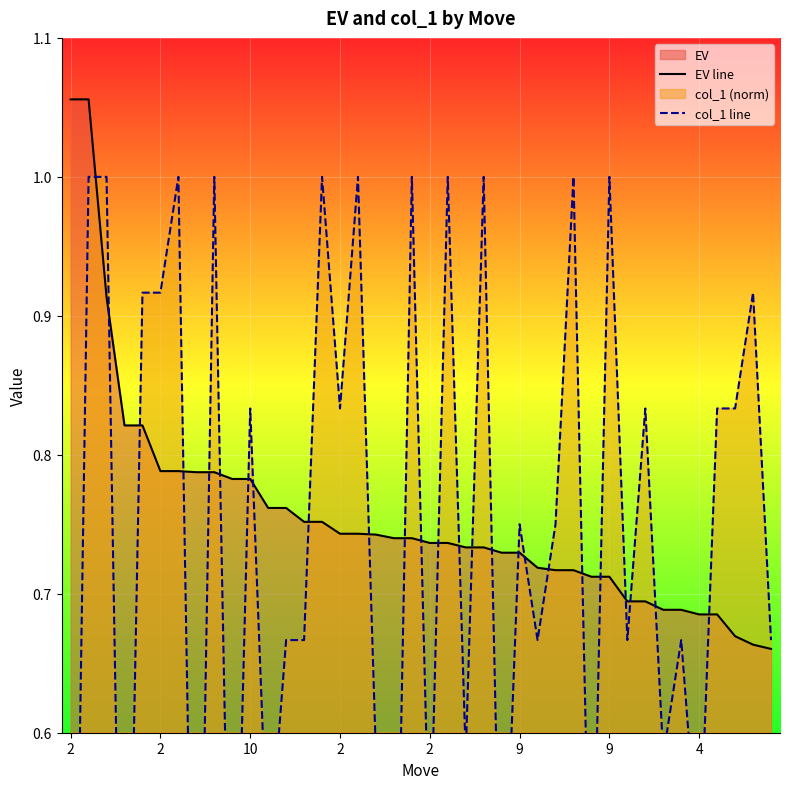

At 13, list the series in order from largest to smallest.

EV line, col_1 line